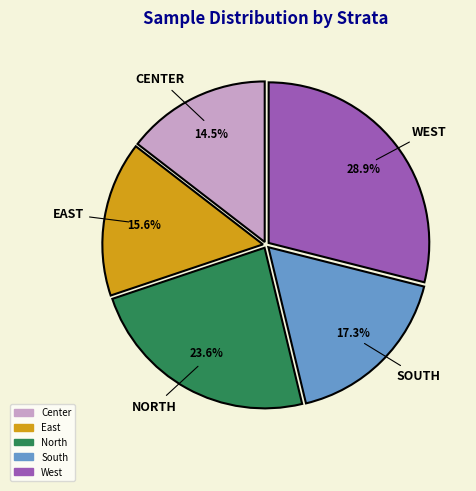

How many segments does this pie chart have?

5